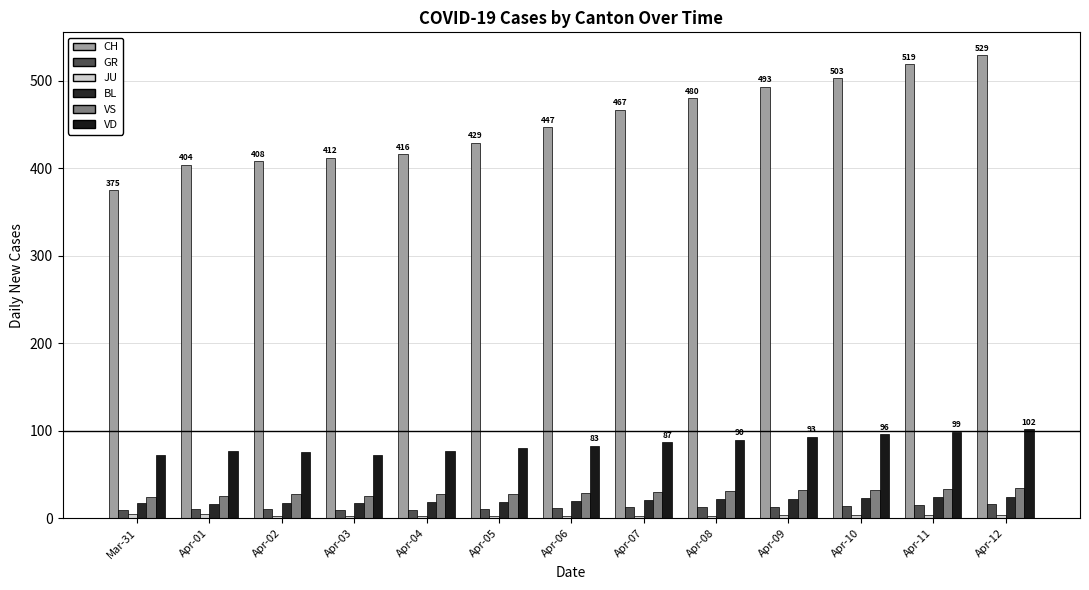

How many data points does each series have?

13